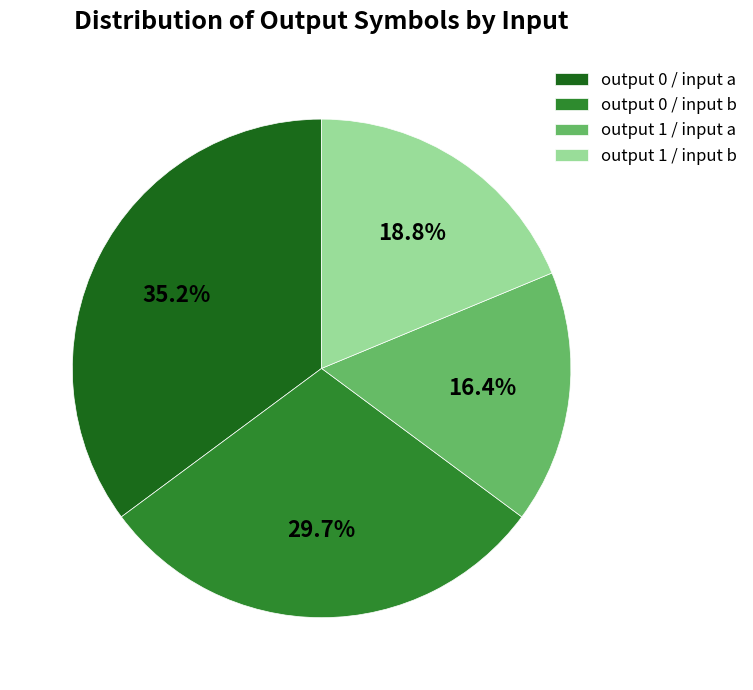

Between output 1 / input b and output 1 / input a, which is larger?

output 1 / input b